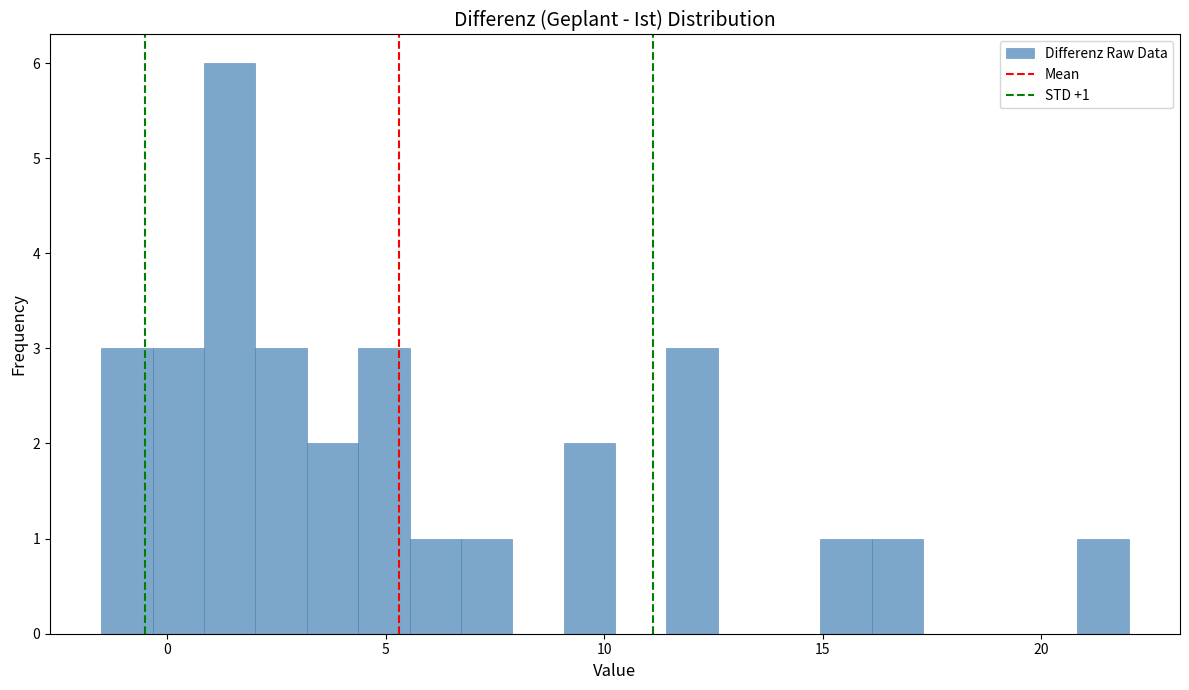

Read against the x-axis, roughly where is the centre of the tallest bar?

1.5